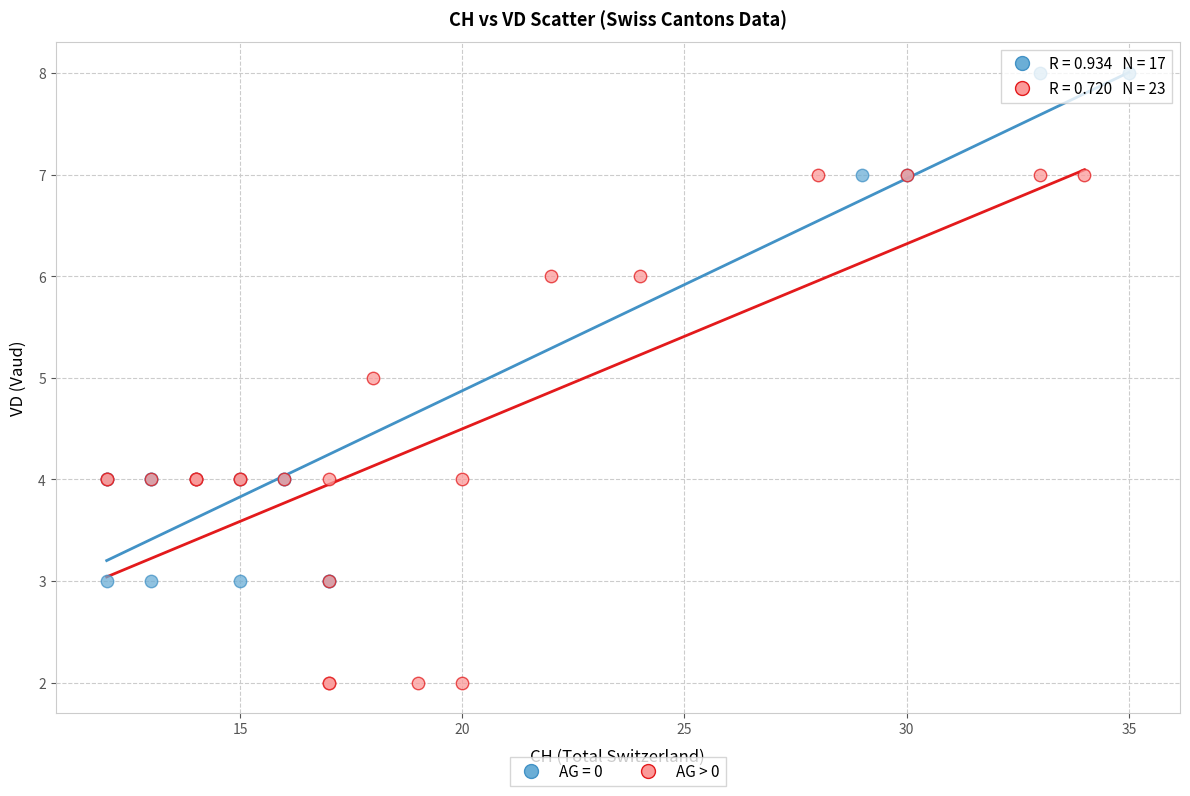

Which series reaches the minimum Y coordinate?

AG > 0